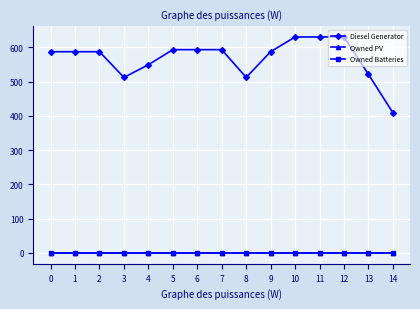

Is this an area chart (filled region under the line)?

No